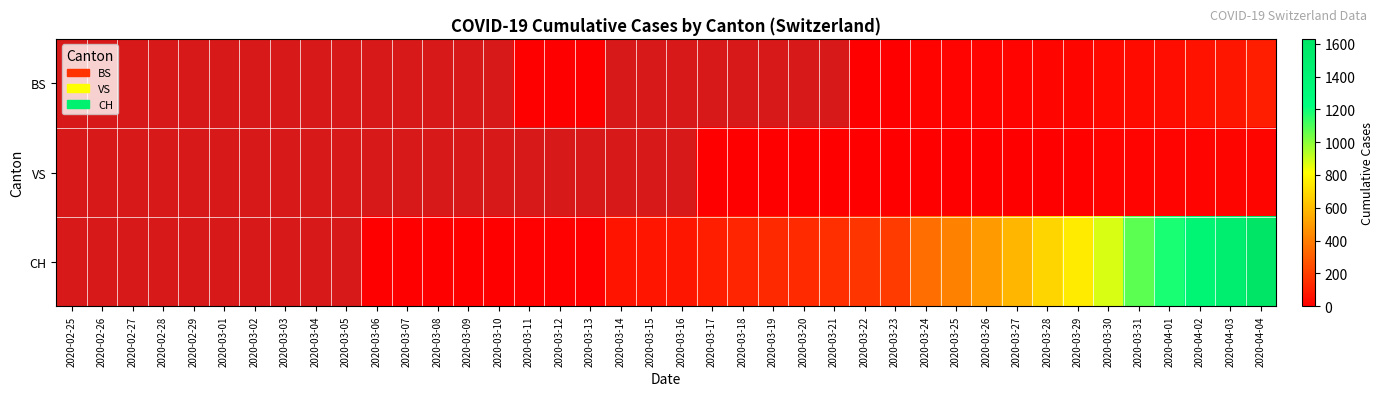

At which category is the sum across all series the highest?

2020-04-04